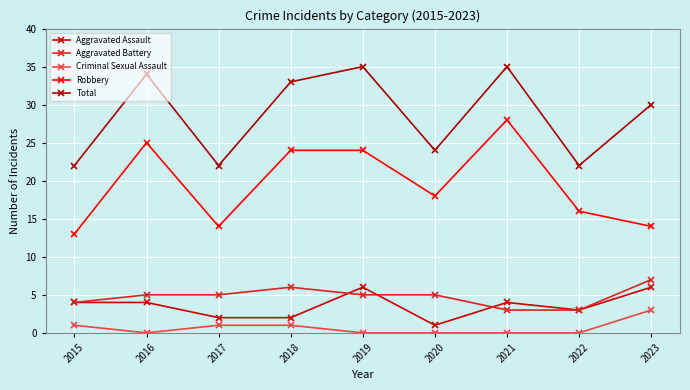

What is the lowest value of the Robbery series?

13